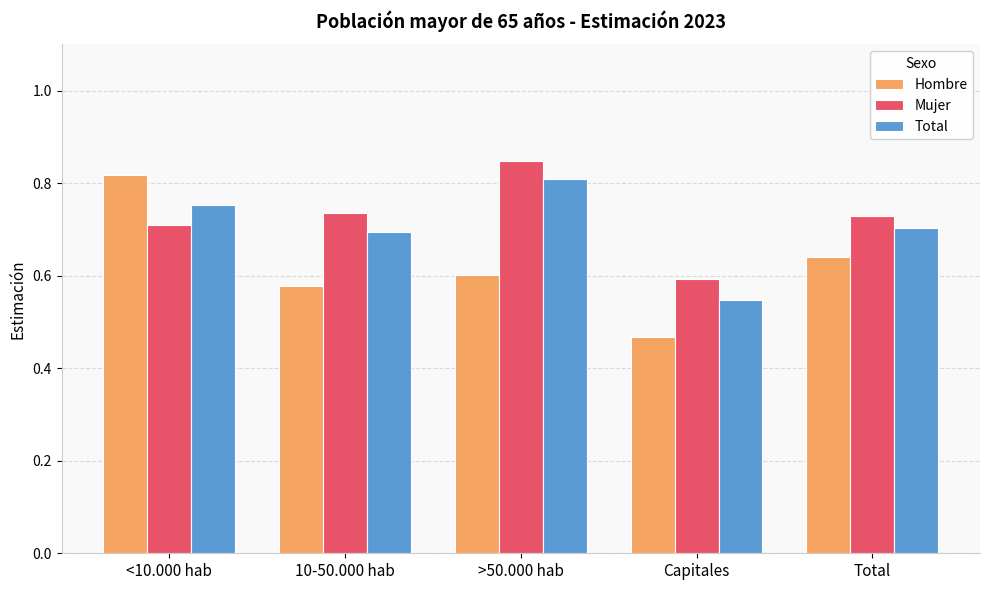

Rank the categories by Hombre value from lowest to highest.

Capitales, 10-50.000 hab, >50.000 hab, Total, <10.000 hab